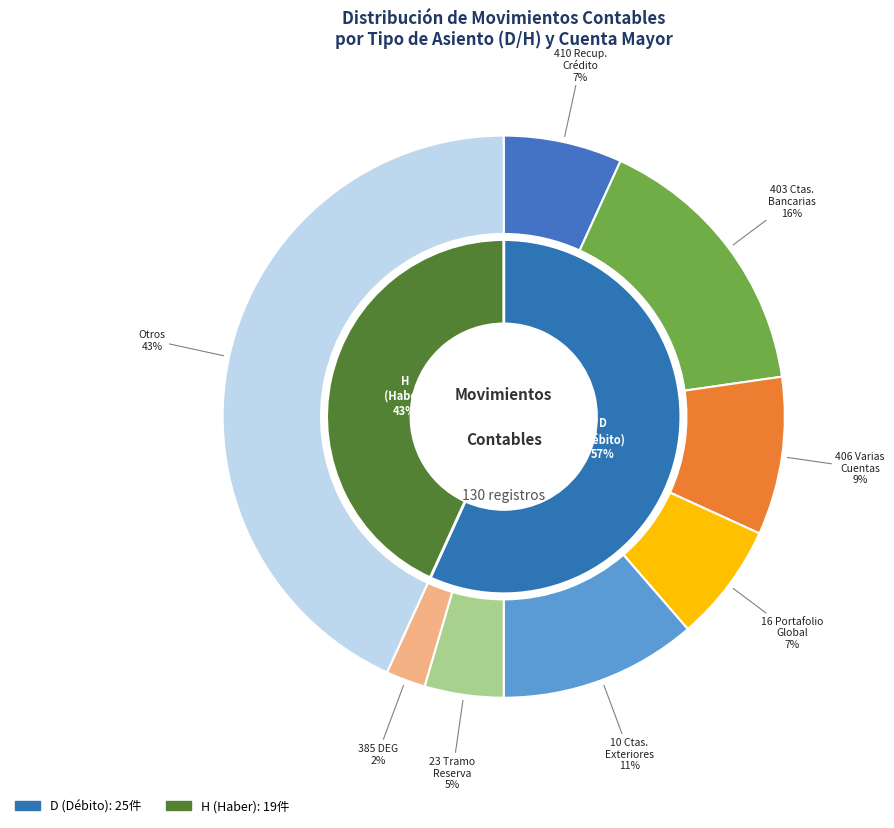

What is the change in value from D to H?

-6